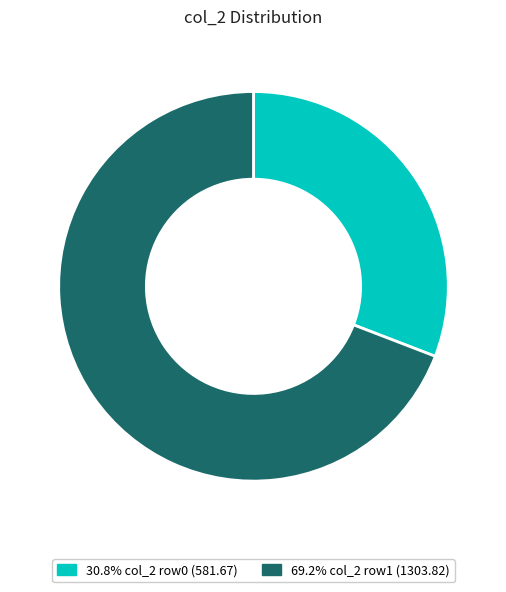

How many slices are in this pie chart?

2